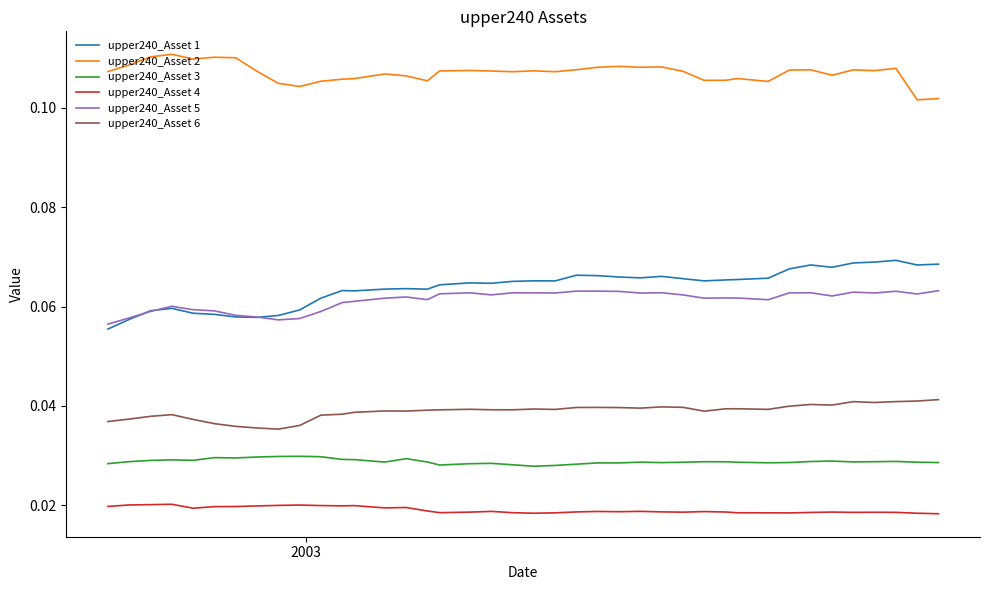

True or false: upper240_Asset 1 and upper240_Asset 4 intersect in this chart.

False